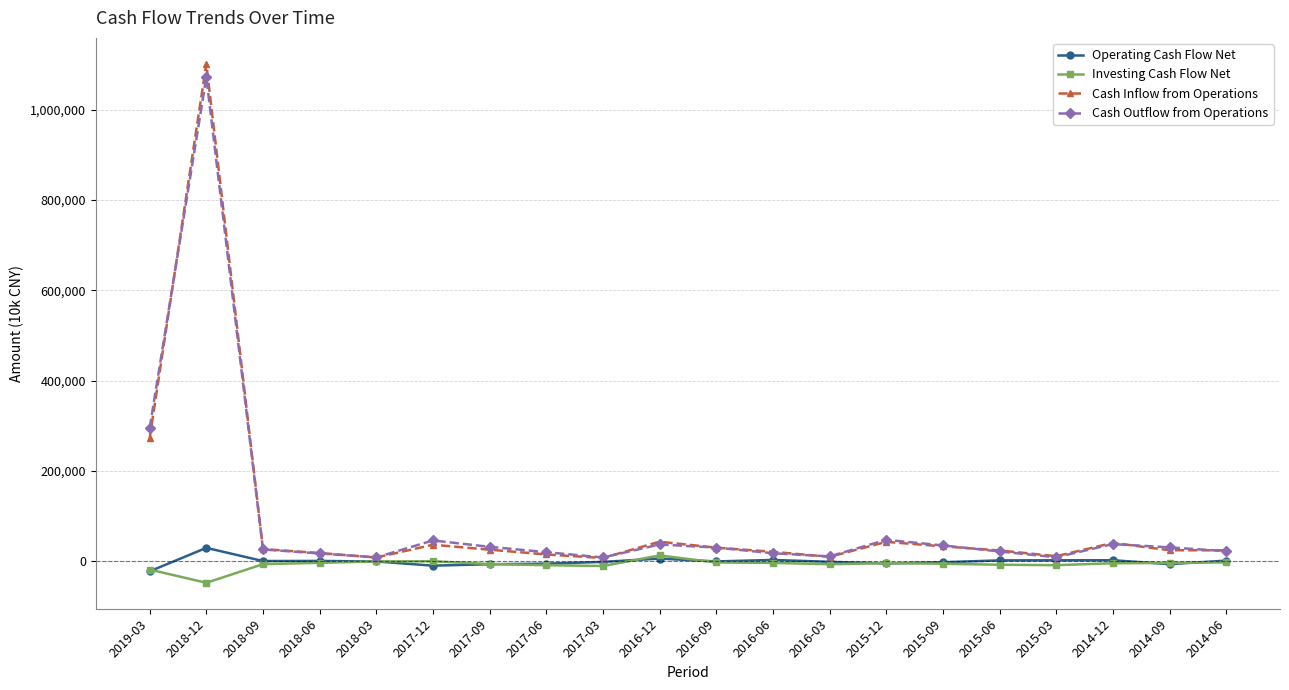

Which series has the largest range (max minus min)?

Cash Inflow from Operations